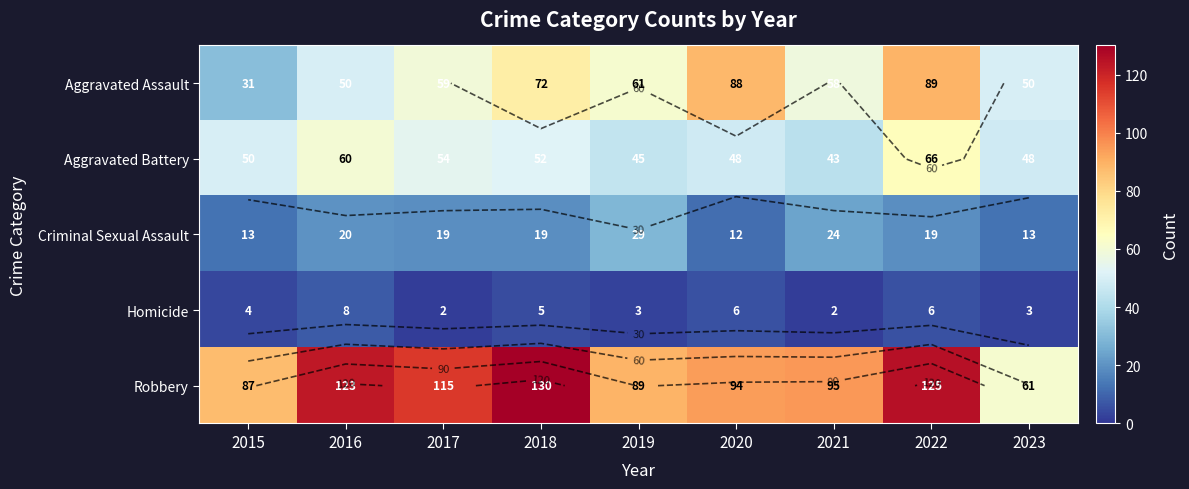

What is the difference between the highest and lowest values at 2022?

119